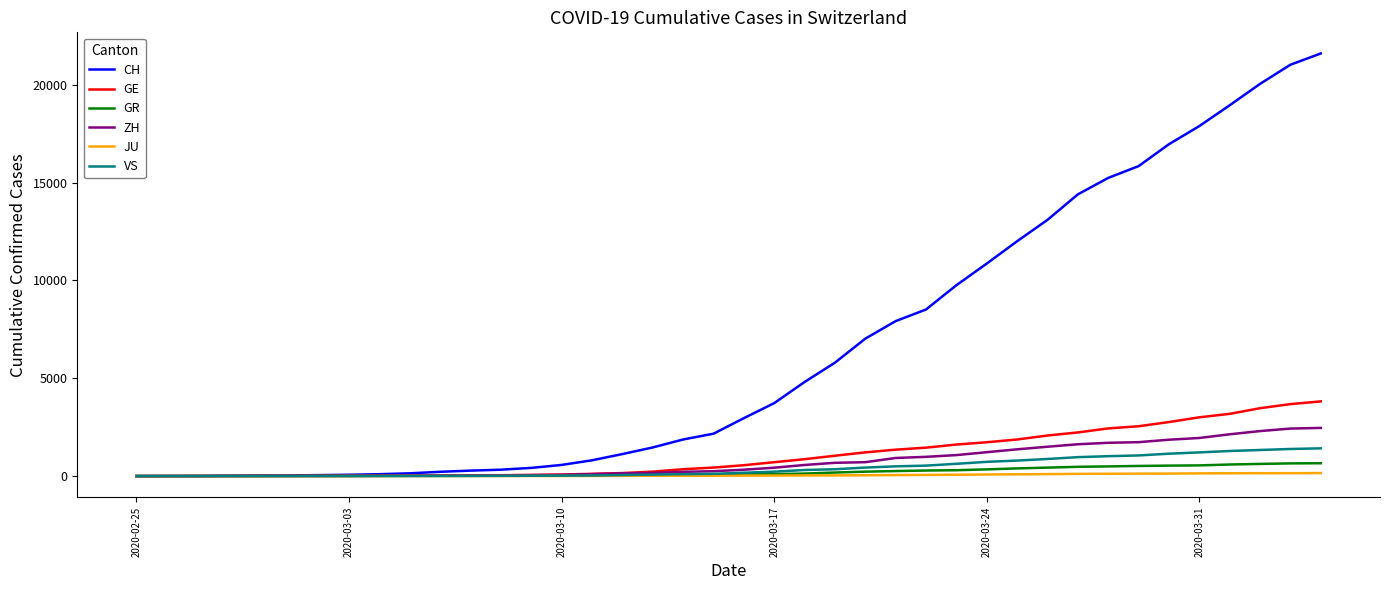

Which series has the widest spread of values?

CH